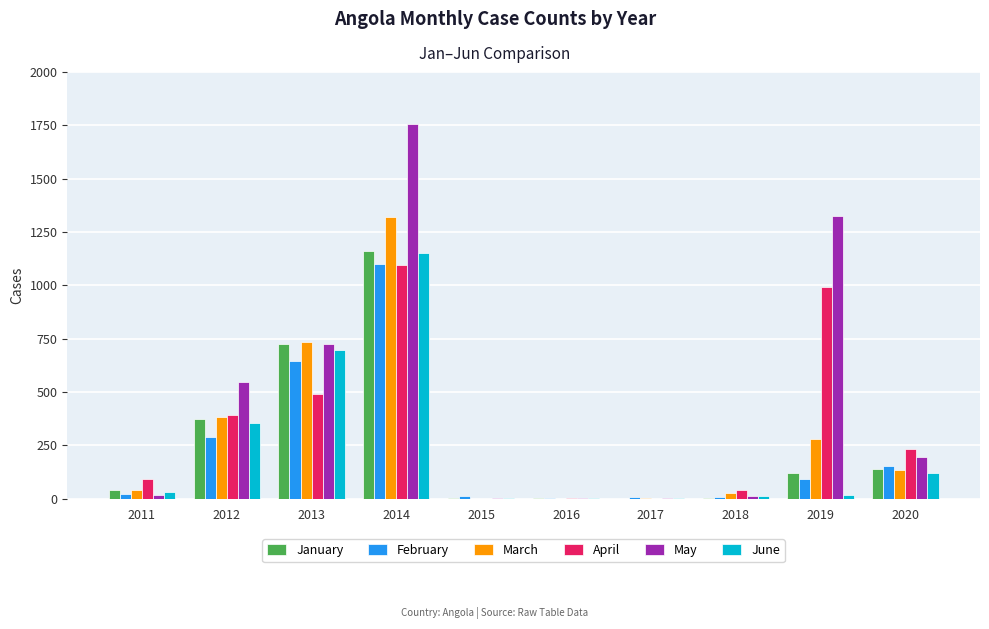

What are all the series names shown in the legend?

January, February, March, April, May, June